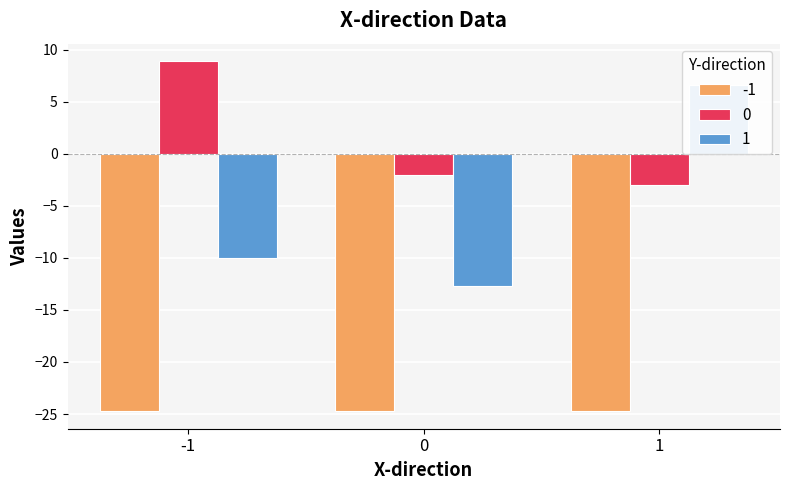

What are all the series names shown in the legend?

0, 1